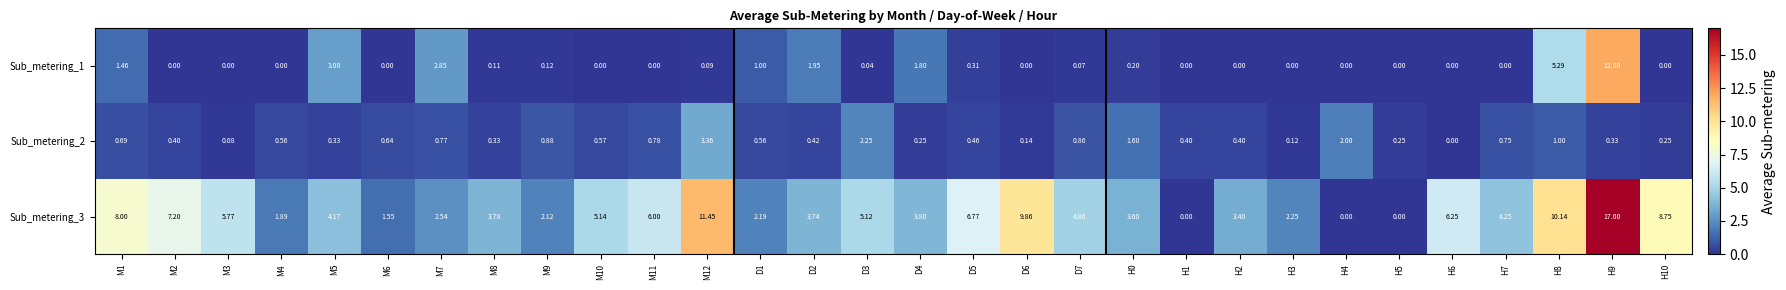

At M5, list the series in order from largest to smallest.

Sub_metering_3, Sub_metering_1, Sub_metering_2